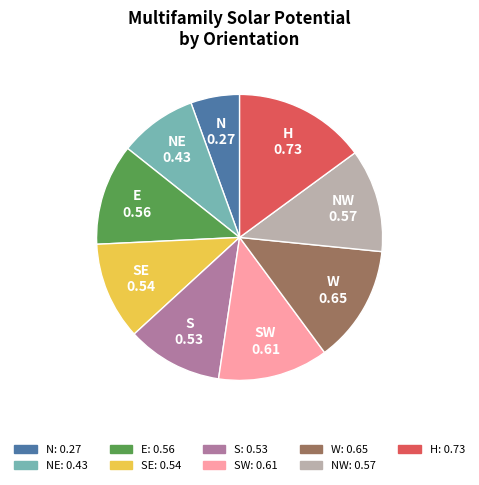

Does any single category account for the majority?

No